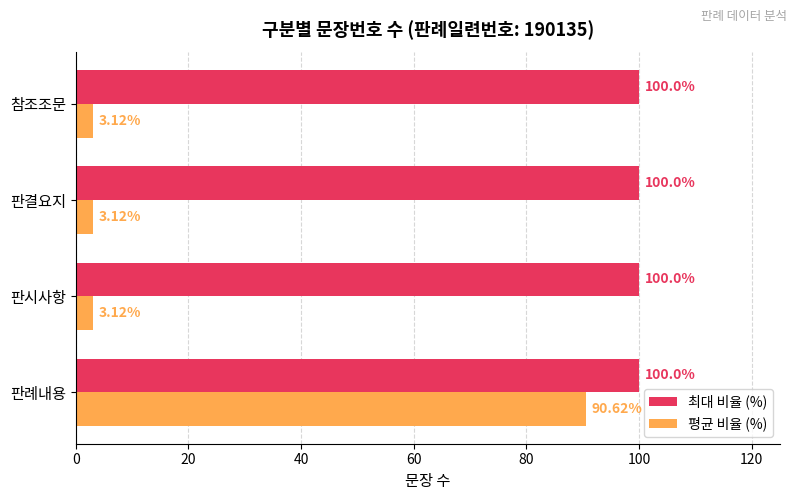

What is the maximum value shown in the chart?

100.0